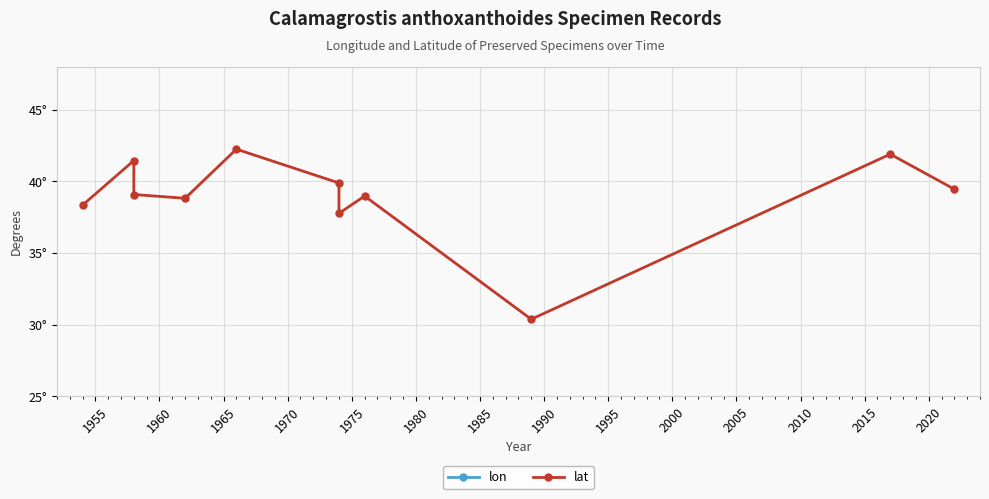

True or false: lat and lon intersect in this chart.

False